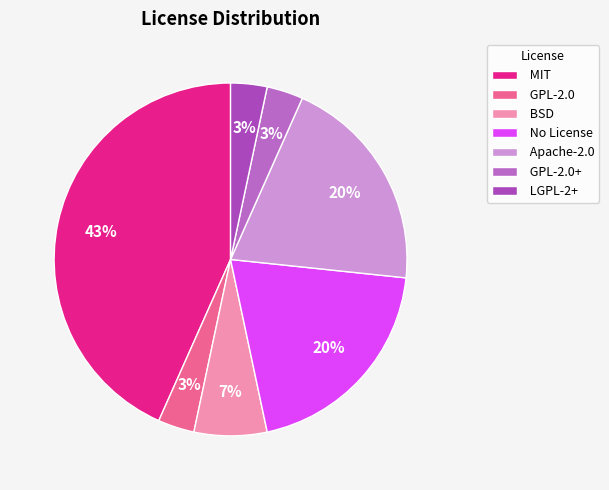

The GPL-2.0+ slice represents 3% of the pie. True or false?

True